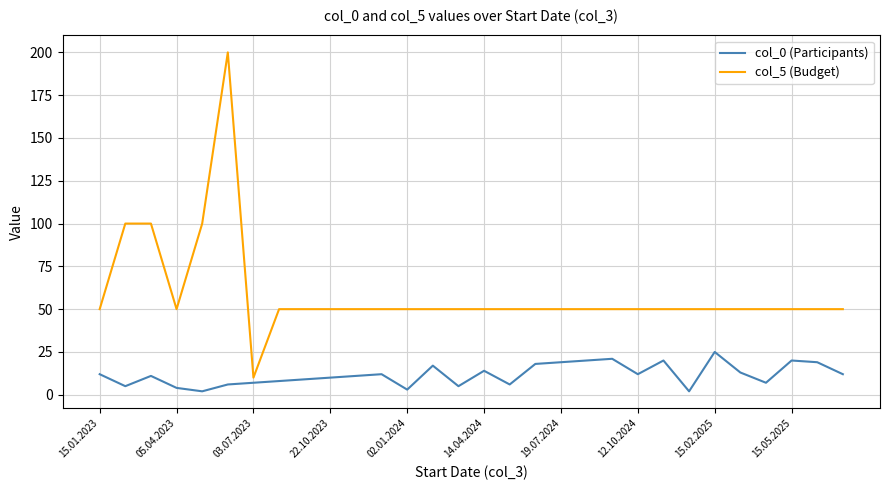

Does the chart have visible grid lines?

Yes